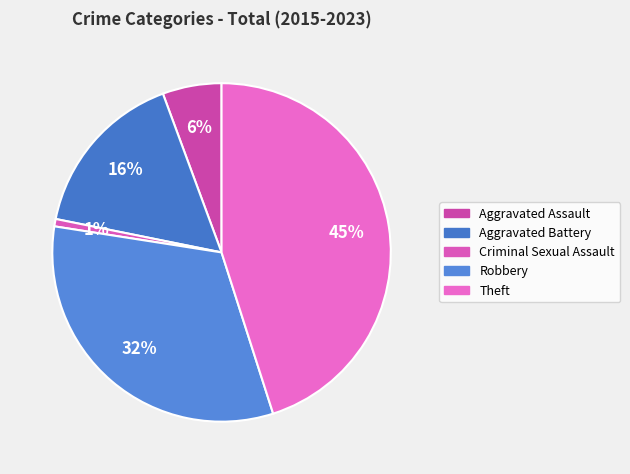

The Aggravated Assault slice represents 1% of the pie. True or false?

False